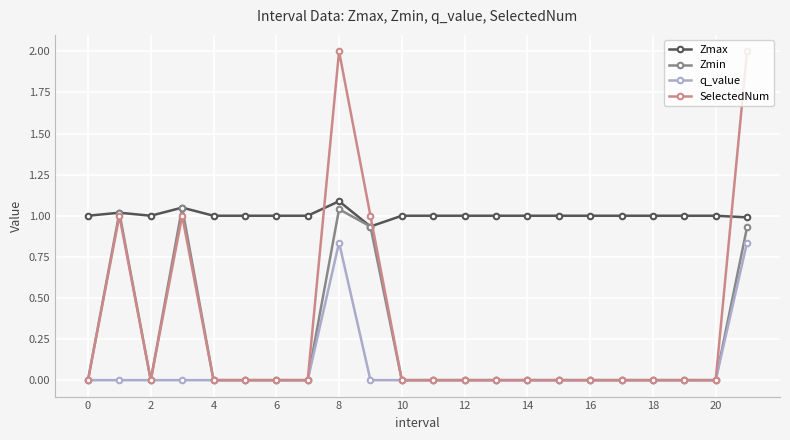

True or false: q_value has more than 0 interior local peaks.

True